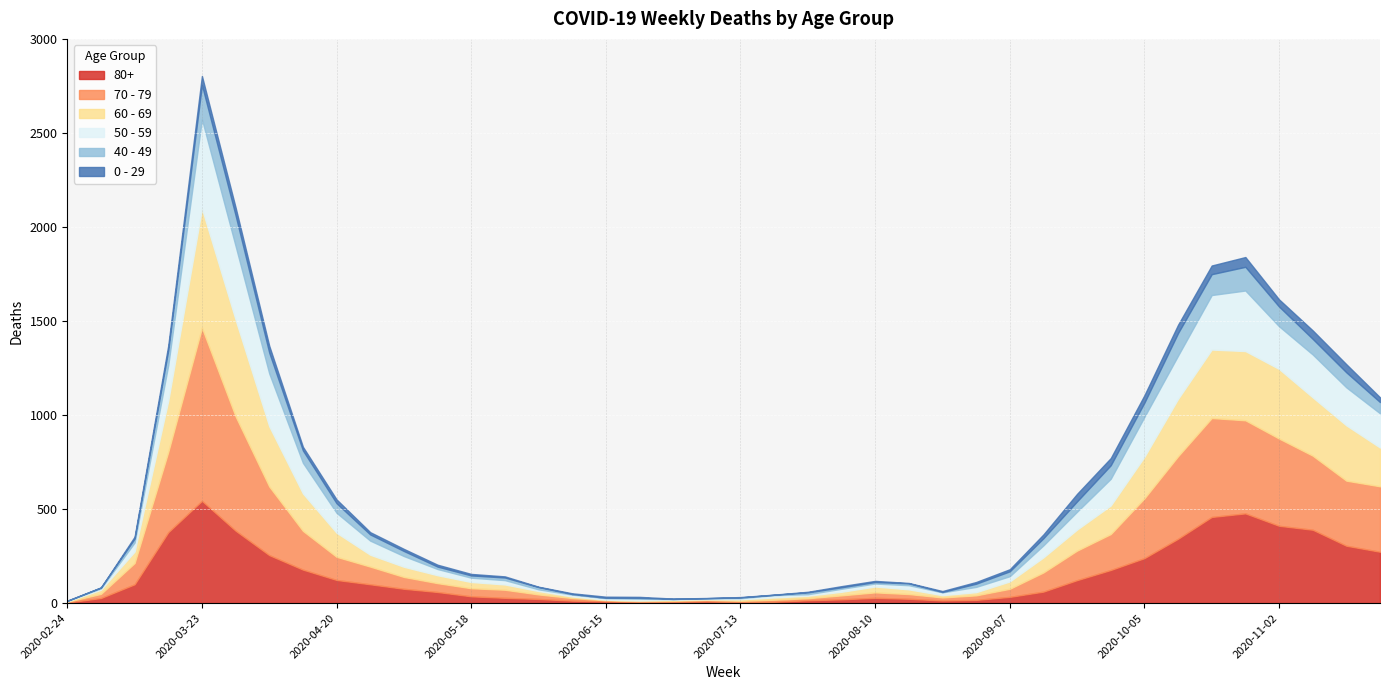

At which label does 40 - 49 first exceed 26?

2020-03-16